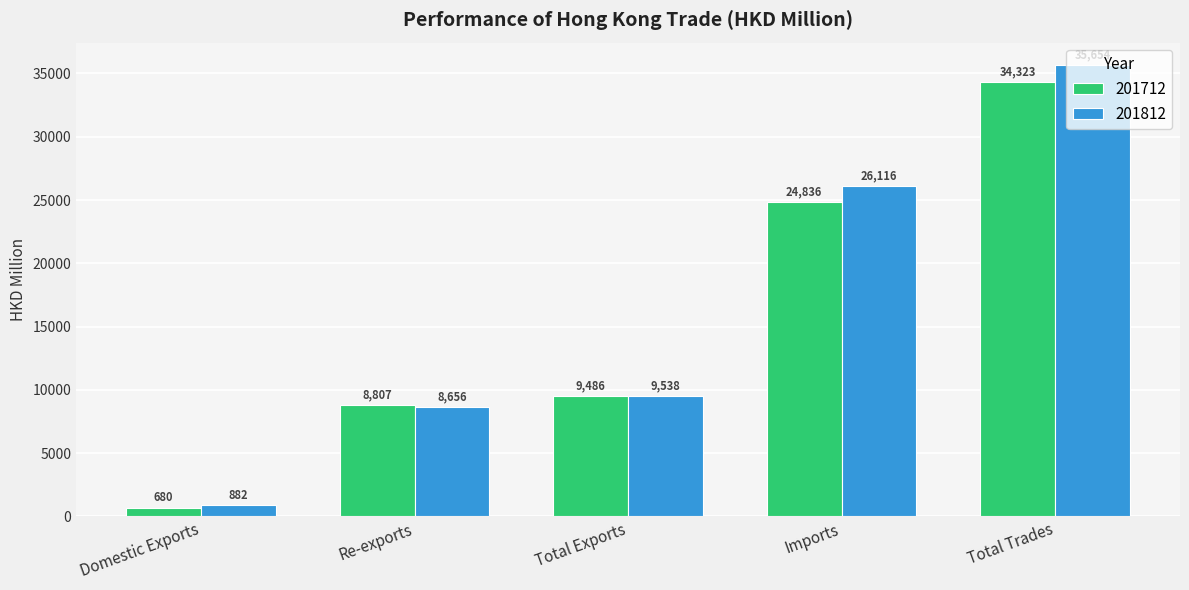

What is the average value of the 201712 series?

15626.3